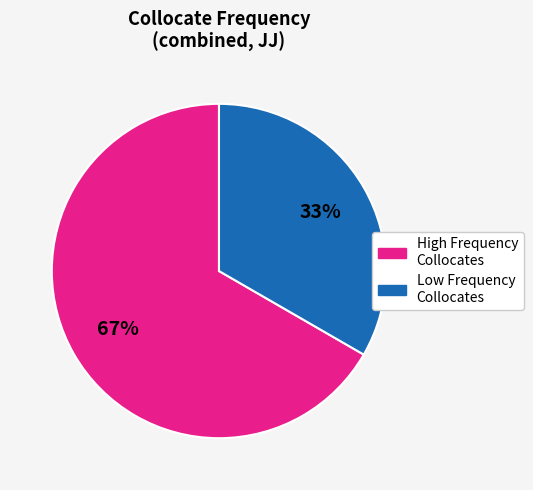

Does any single category account for the majority?

Yes